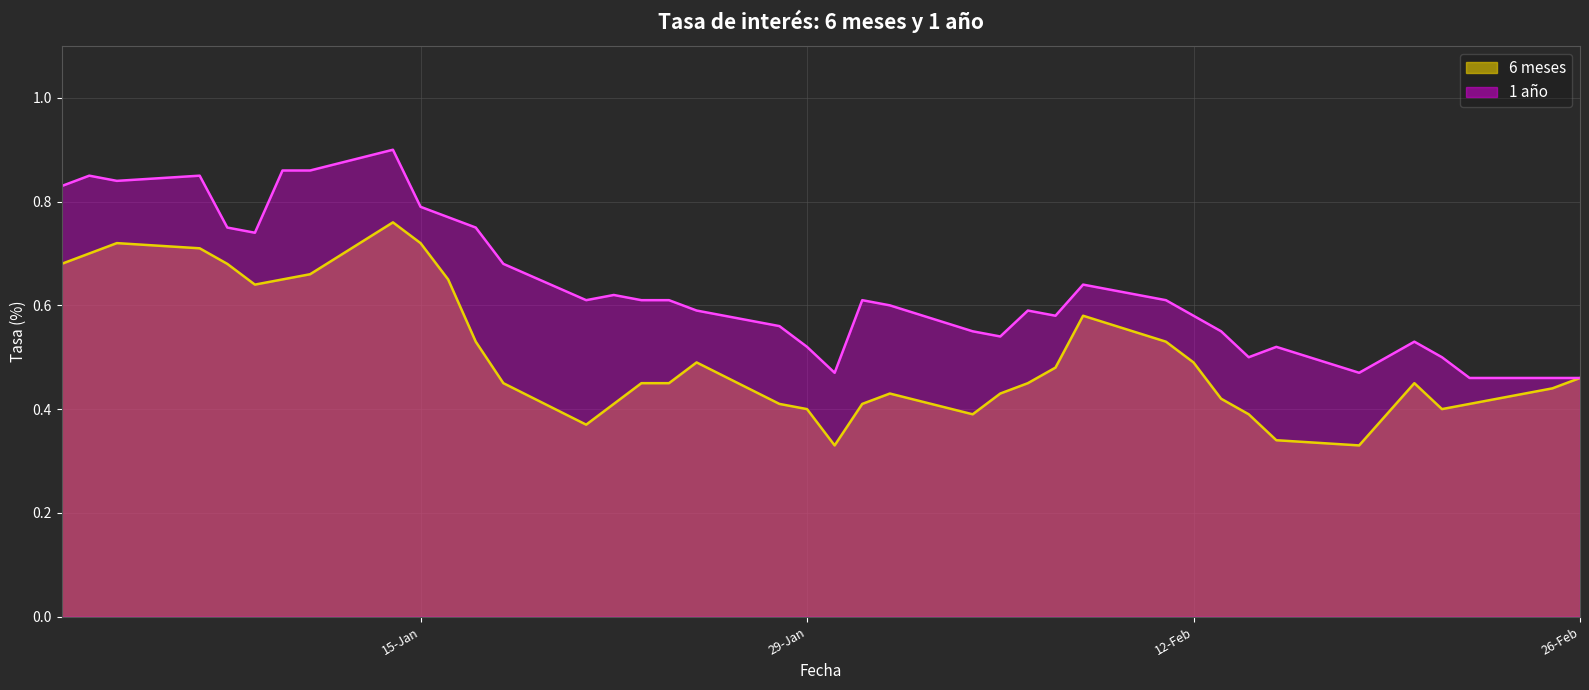

Rank the series by their maximum value, from lowest to highest.

6 meses, 1 año